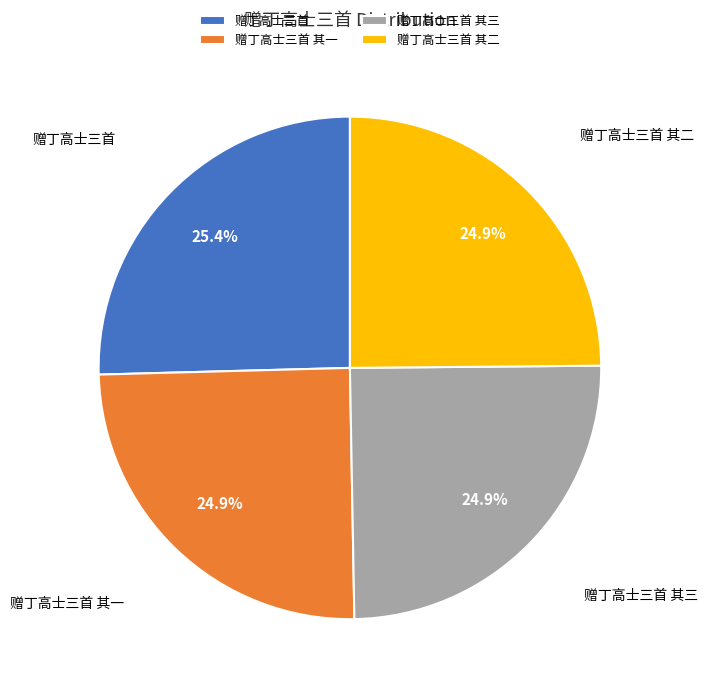

Does 赠丁高士三首 represent more than half of the total?

No